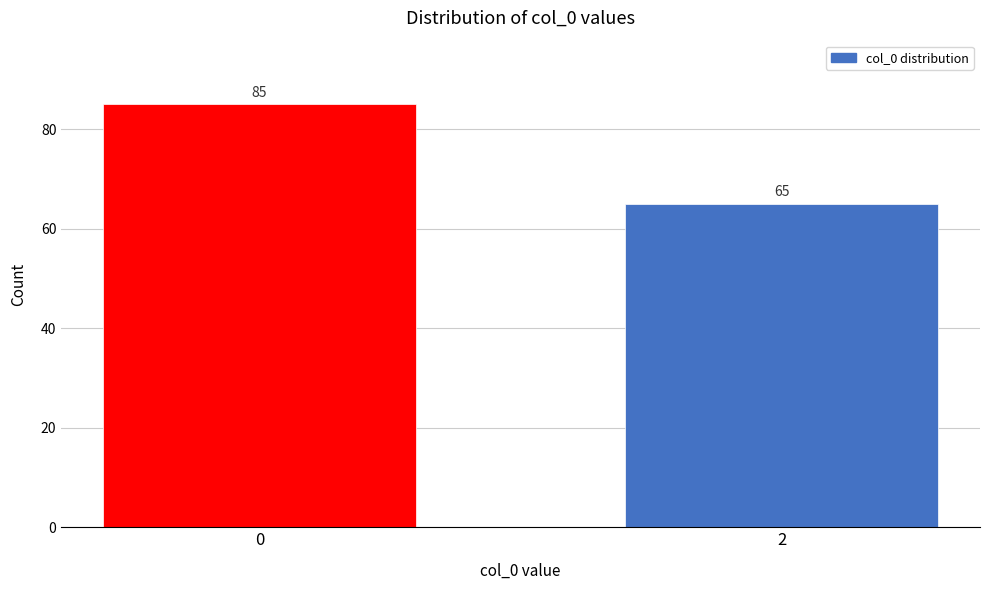

Reading left to right, transcribe all the data shown in this chart.

0=85	2=65